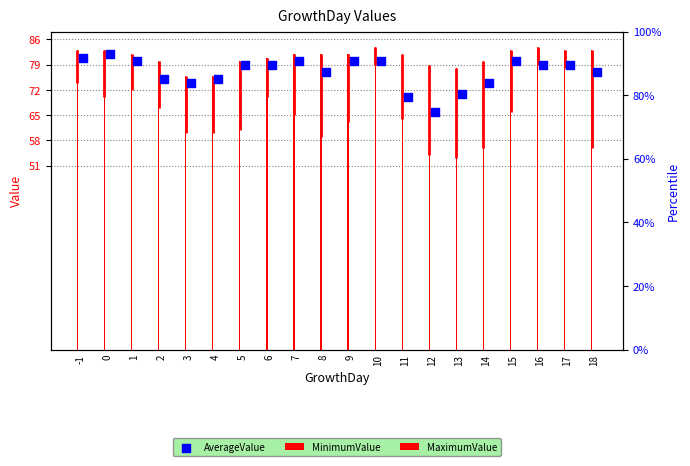

Which series reaches the minimum Y coordinate?

MaximumValue